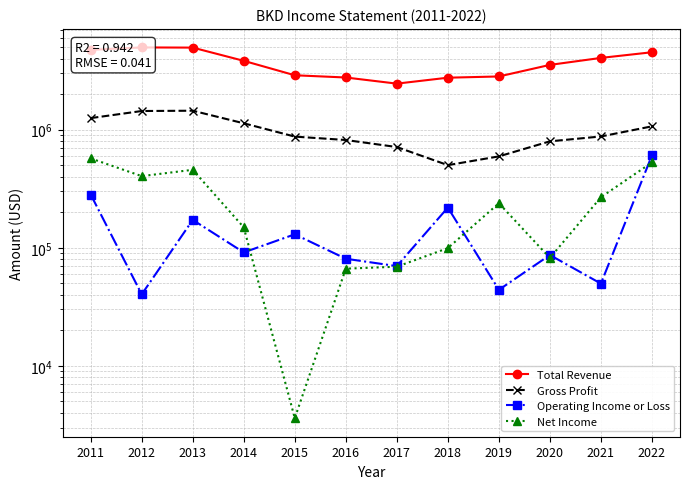

Reading right to left, transcribe all the data shown in this chart.

Total Revenue: 2022=4531400	2021=4057100	2020=3540200	2019=2825400	2018=2758300	2017=2456500	2016=2768700	2015=2892000	2014=3831700	2013=4960600	2012=4977000	2011=4747100
Gross Profit: 2022=1067900	2021=876500	2020=797100	2019=594400	2018=501000	2017=713200	2016=818100	2015=874200	2014=1133200	2013=1448400	2012=1440000	2011=1253800
Operating Income or Loss: 2022=605900	2021=49700	2020=86800	2019=44000	2018=218900	2017=69900	2016=80700	2015=130000	2014=91300	2013=172200	2012=40300	2011=282500
Net Income: 2022=528300	2021=267900	2020=82000	2019=238400	2018=99300	2017=69100	2016=66500	2015=3600	2014=149000	2013=457500	2012=404400	2011=571400